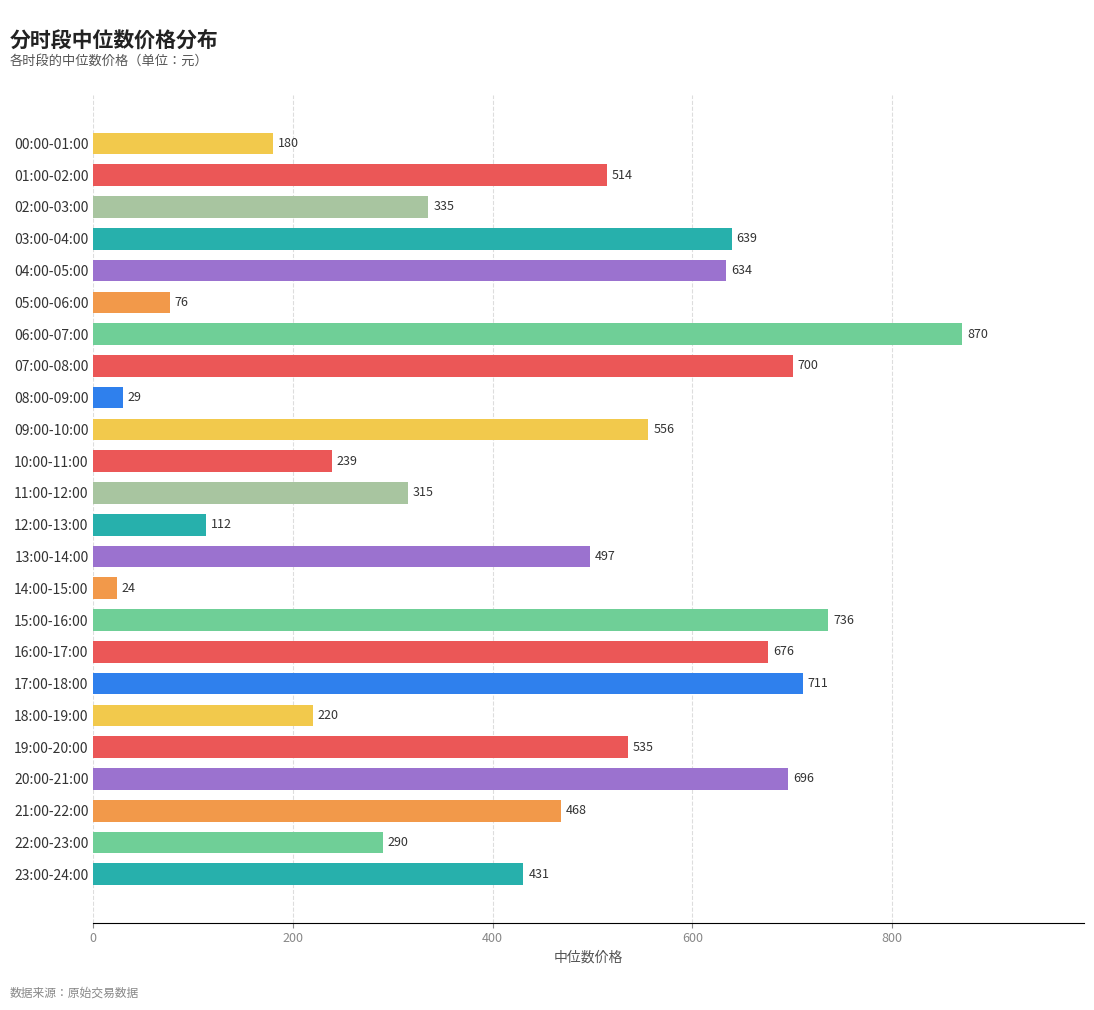

What value does the data have at 17:00-18:00?

710.7